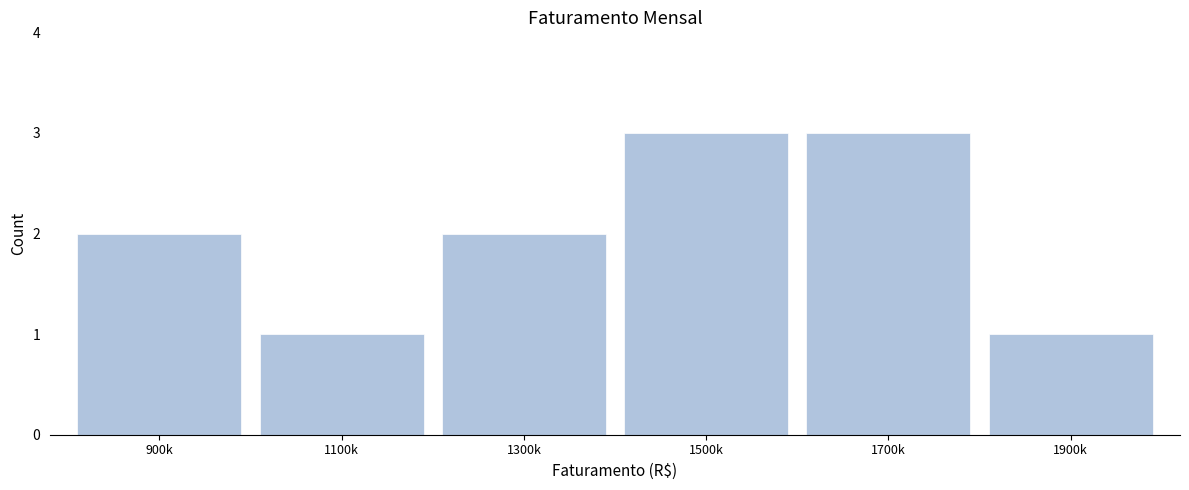

Reading left to right, what are all the values shown in this chart?

900k=2	1100k=1	1300k=2	1500k=3	1700k=3	1900k=1